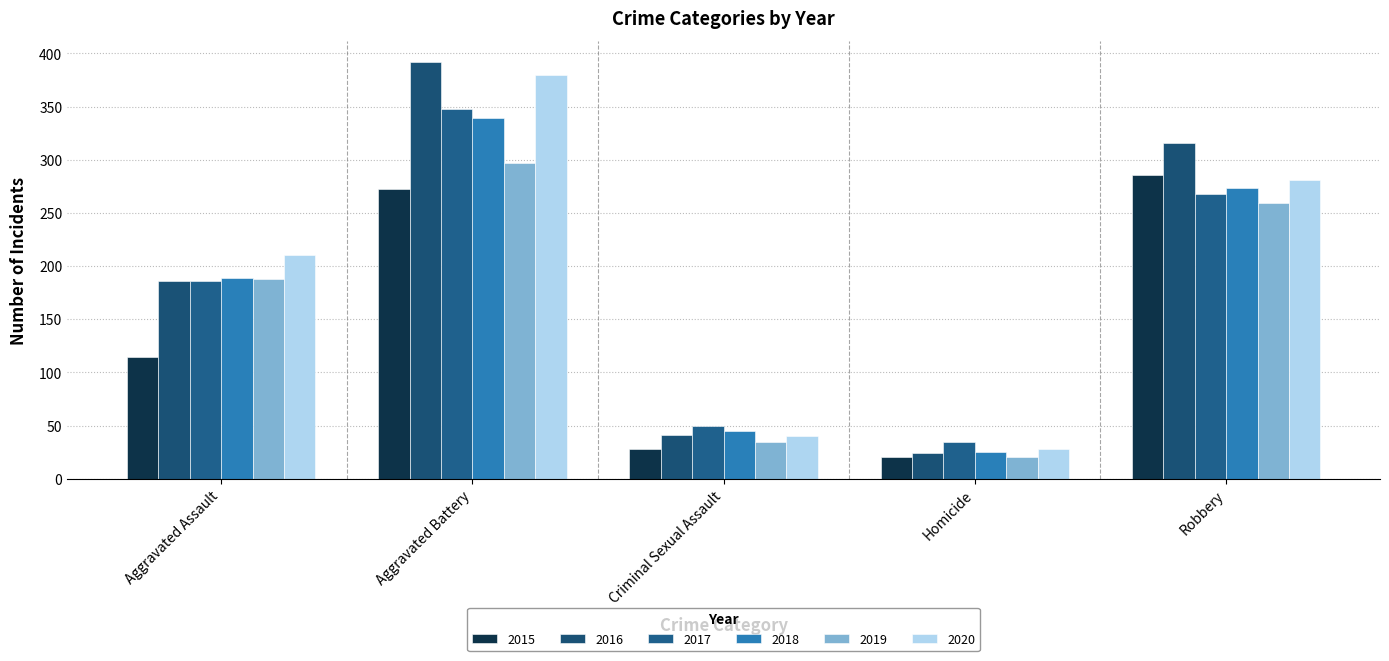

How many bars are there in total?

30